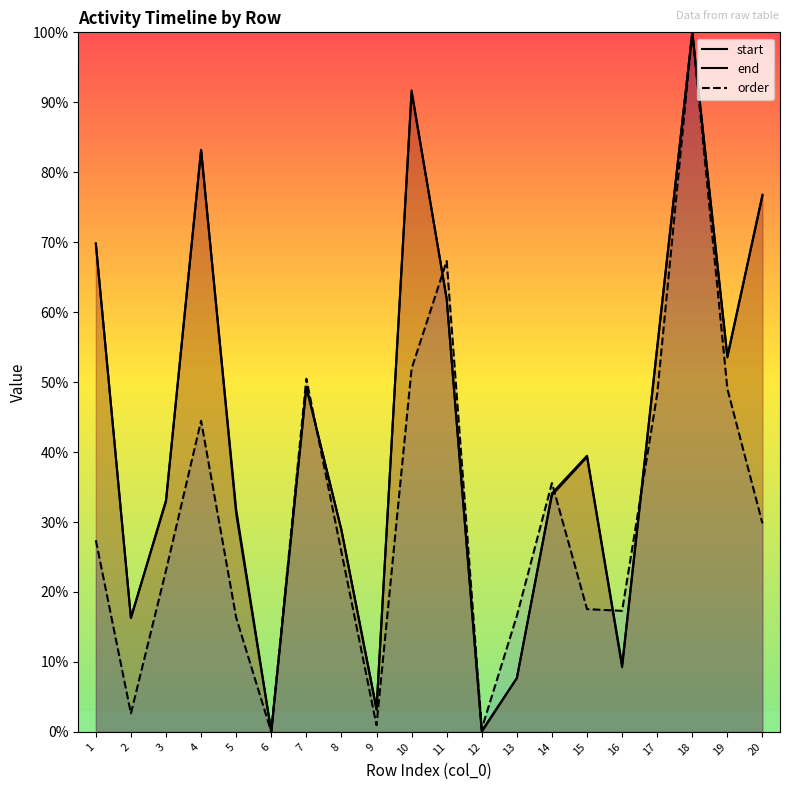

At 20, list the series in order from largest to smallest.

end, start, order